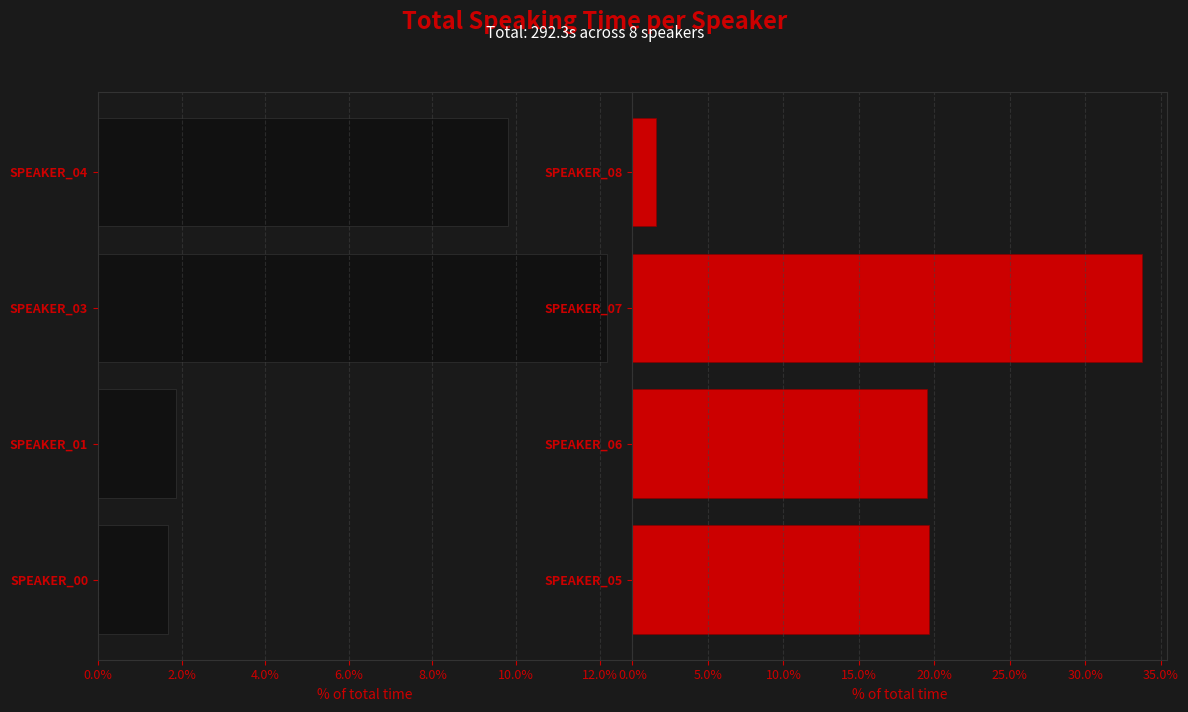

What is the spread (max minus min) of values at 14.0%?

21.3